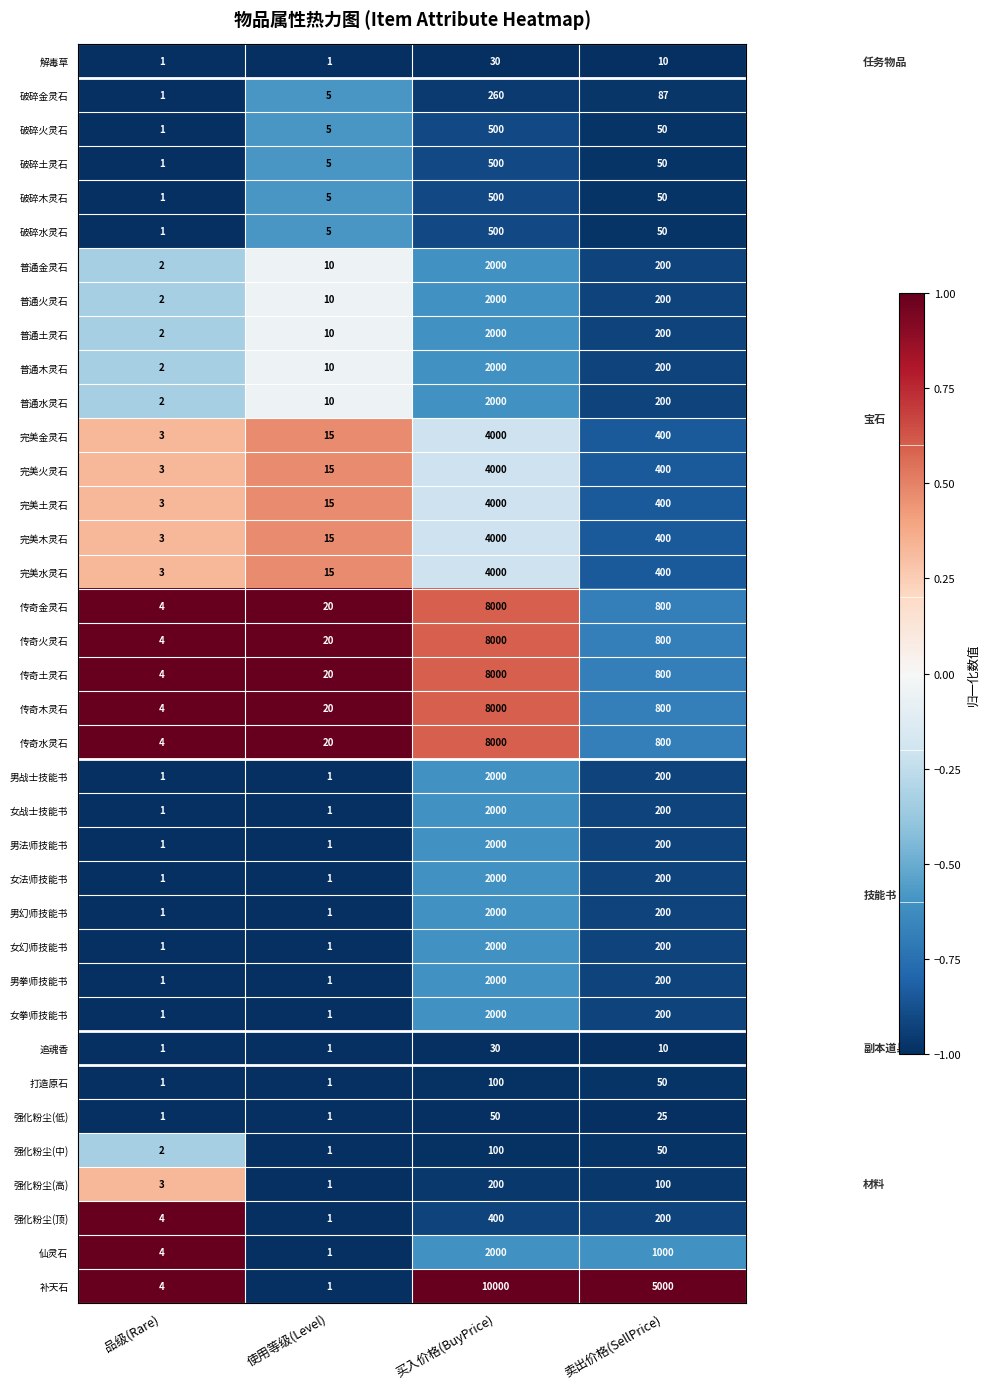

Where is 男拳师技能书 nearest to the value 1000?

卖出价格(SellPrice)